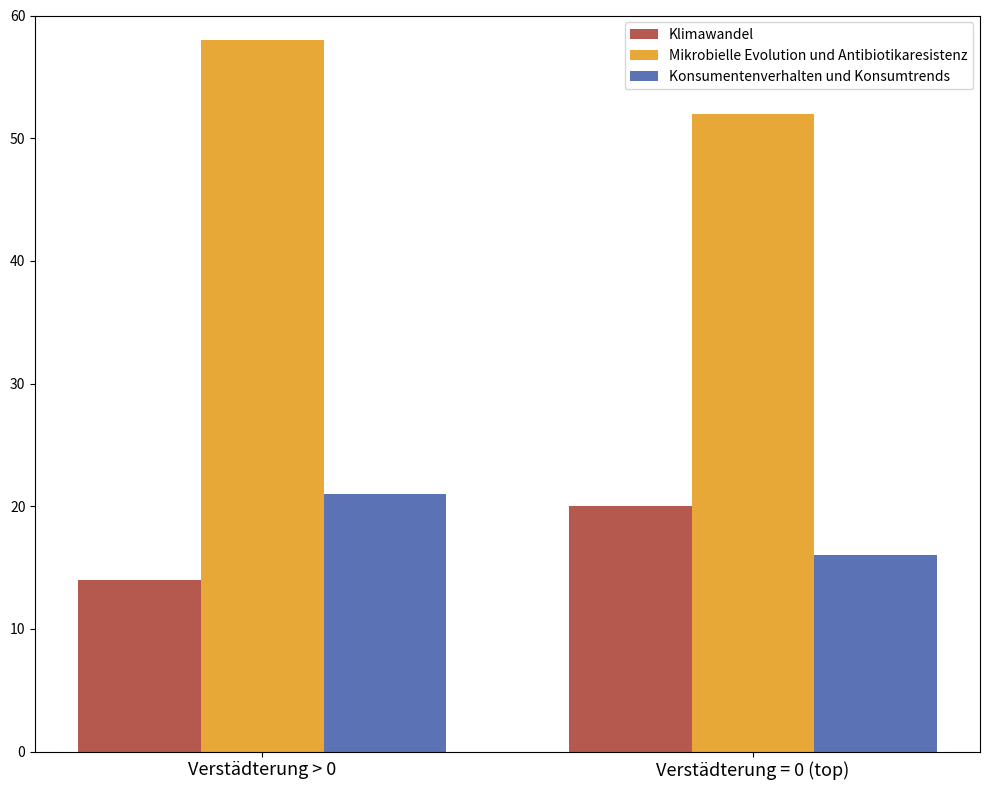

How many bars are there in total?

6